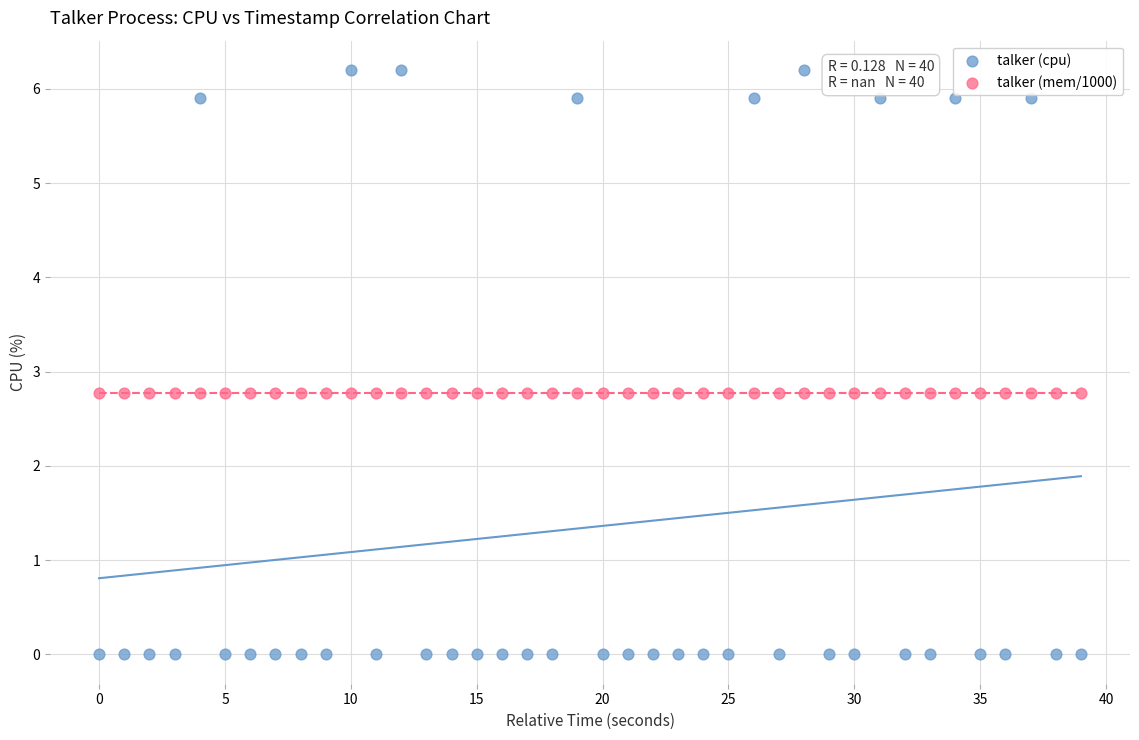

Which series reaches the maximum Y coordinate?

talker (cpu)